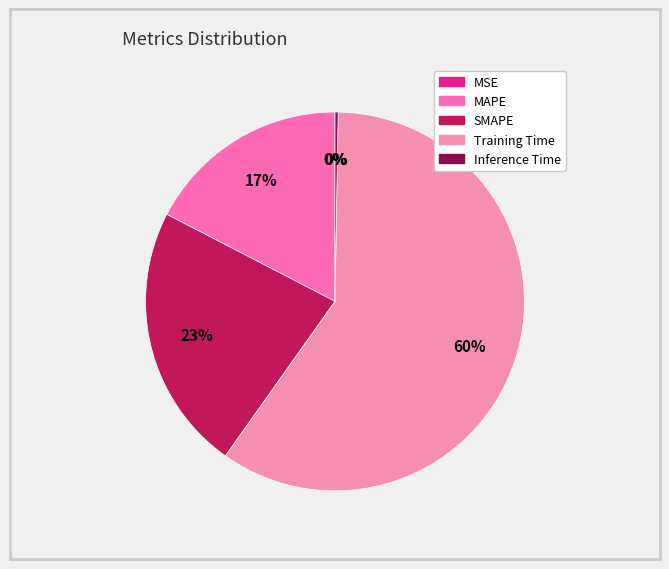

What percentage do SMAPE and MSE together represent?

22.8%